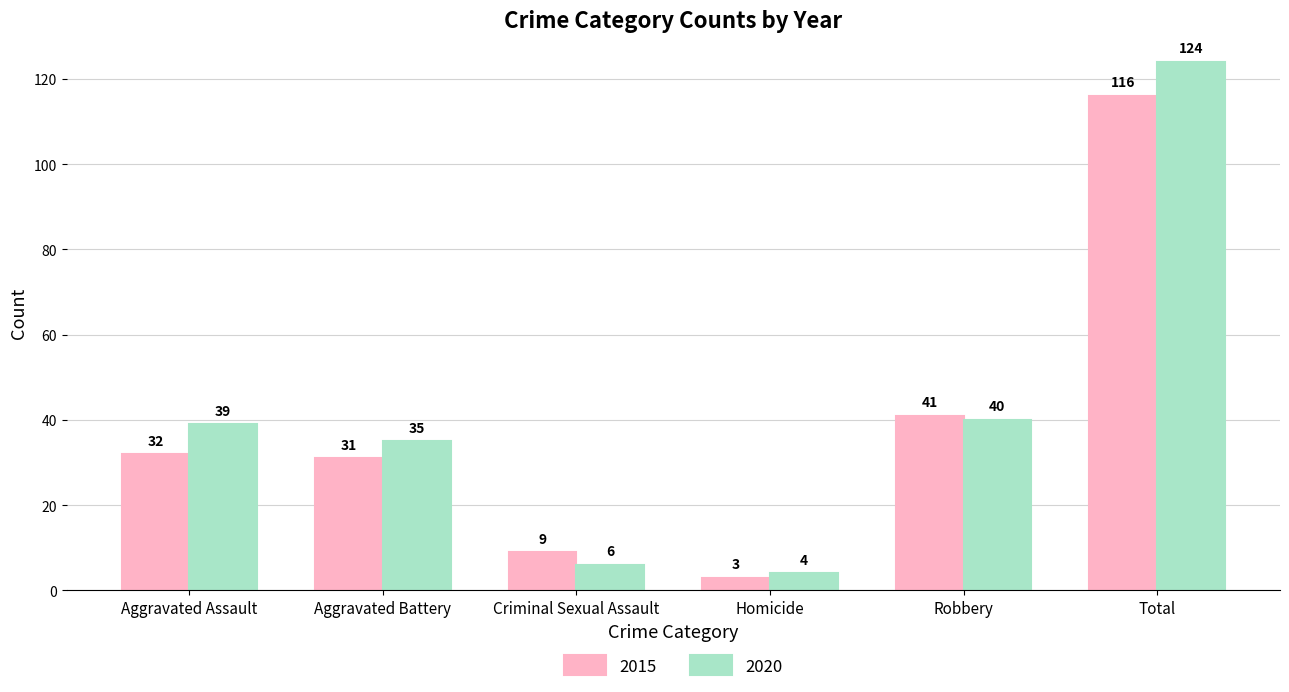

How many data points in 2020 are less than 39?

3